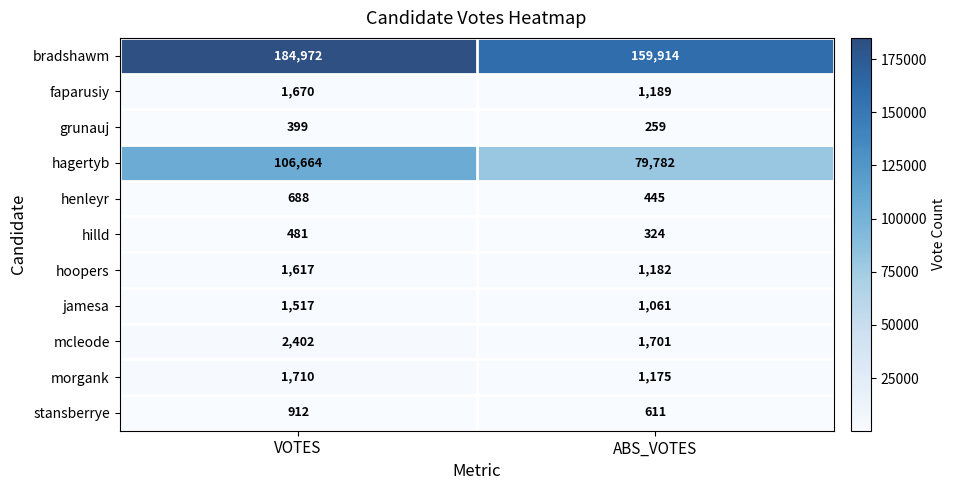

Reading right to left, transcribe all the data shown in this chart.

bradshawm: 159914	184972
faparusiy: 1189	1670
grunauj: 259	399
hagertyb: 79782	106664
henleyr: 445	688
hilld: 324	481
hoopers: 1182	1617
jamesa: 1061	1517
mcleode: 1701	2402
morgank: 1175	1710
stansberrye: 611	912